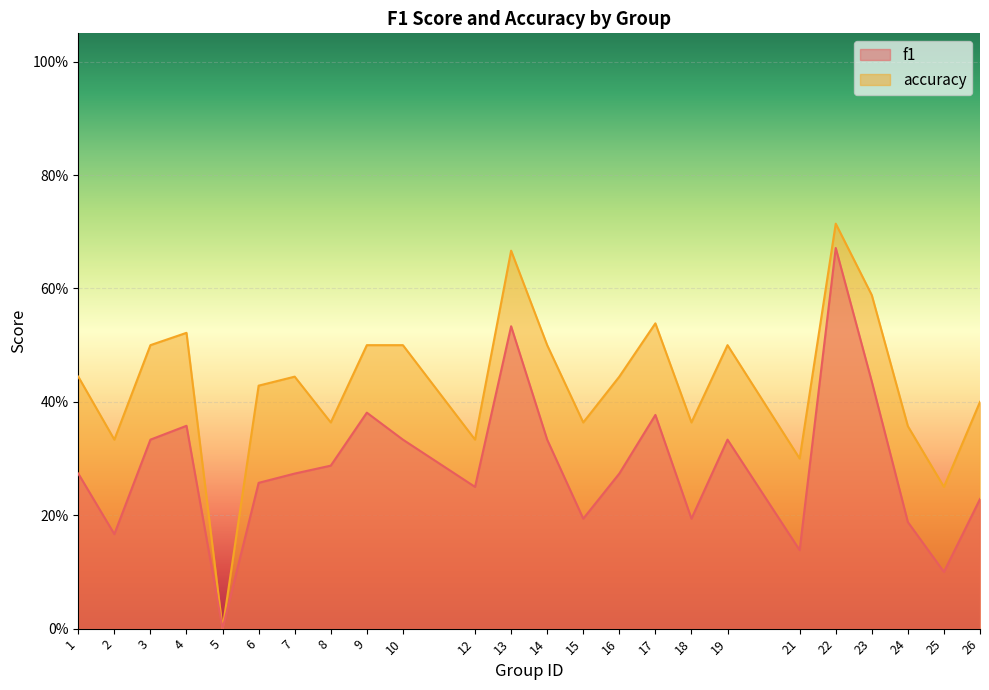

What is the difference between the f1 values at 23 and 8?

0.1